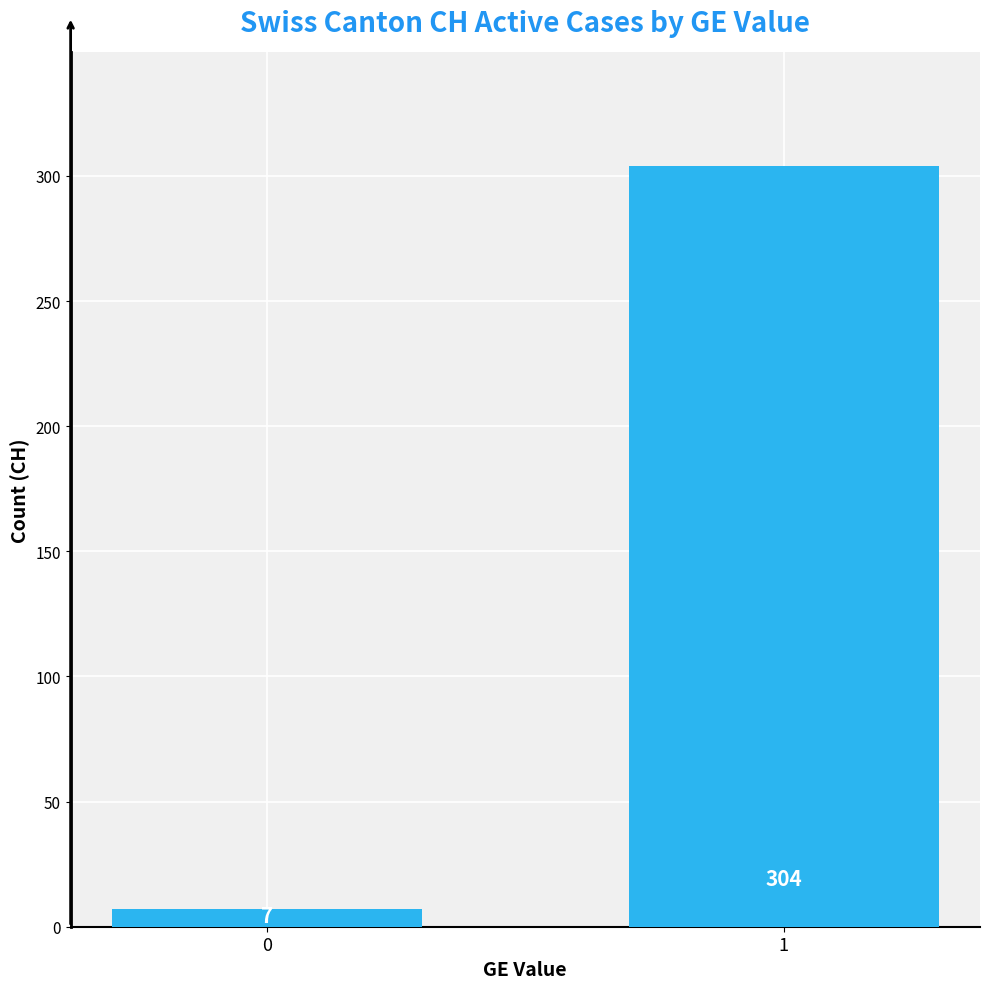

What is the smallest value displayed?

7